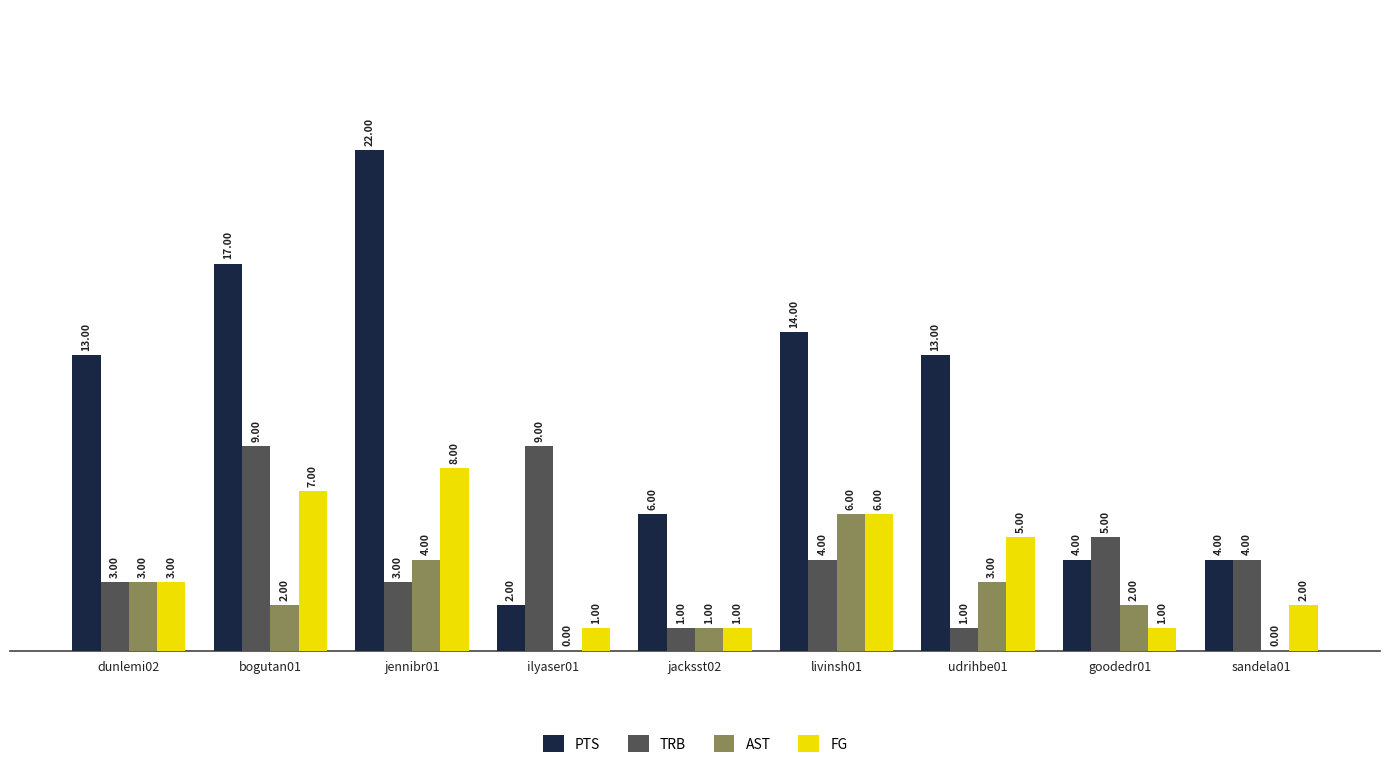

Count the AST values in the range 1 to 3.

5